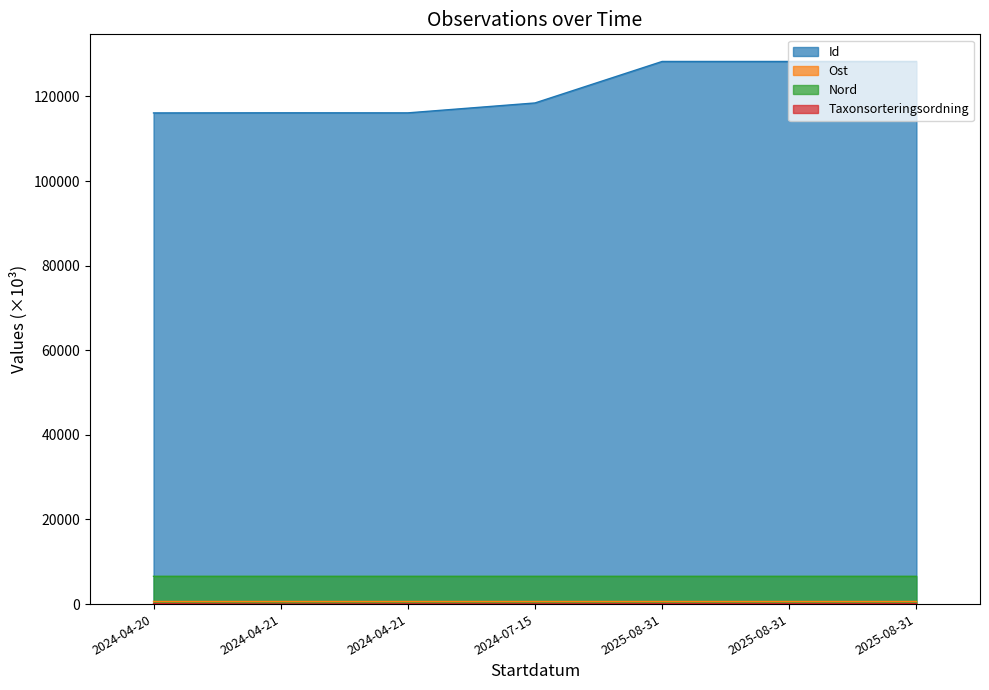

What value does the Id series have at 2025-08-31?

128279.6